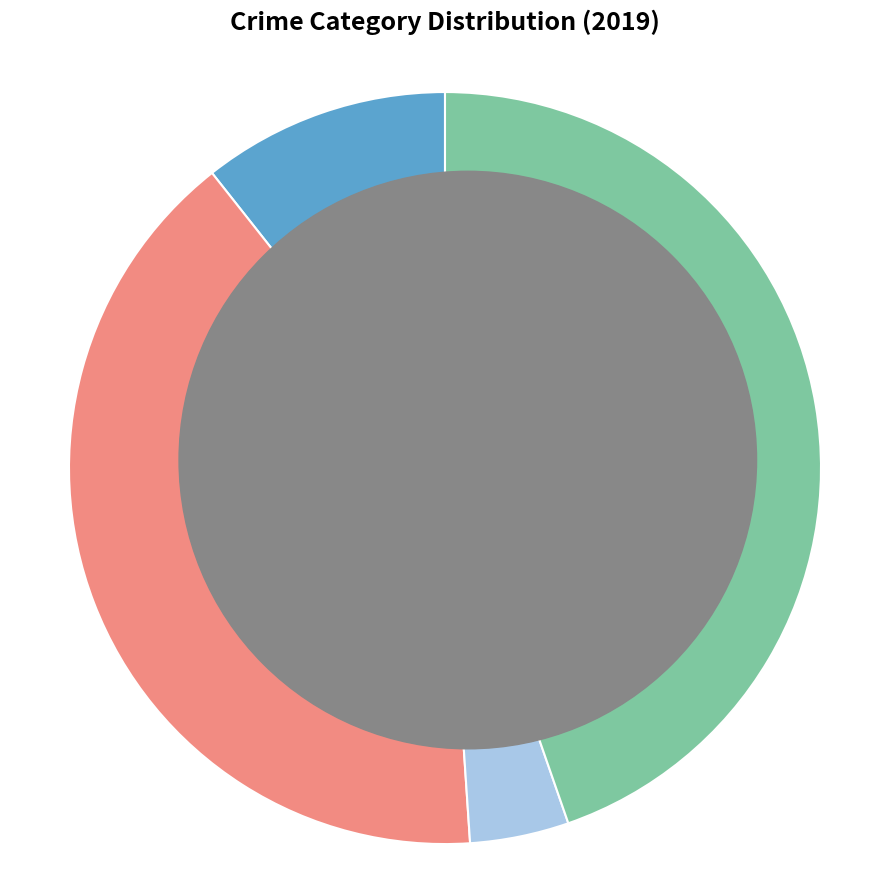

Between Criminal Sexual Assault and Robbery, which is larger?

Robbery